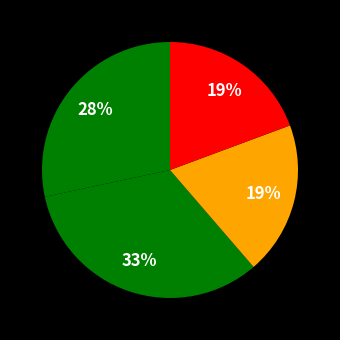

To the nearest percent, what is the difference between the largest and smallest slice percentages?

14%